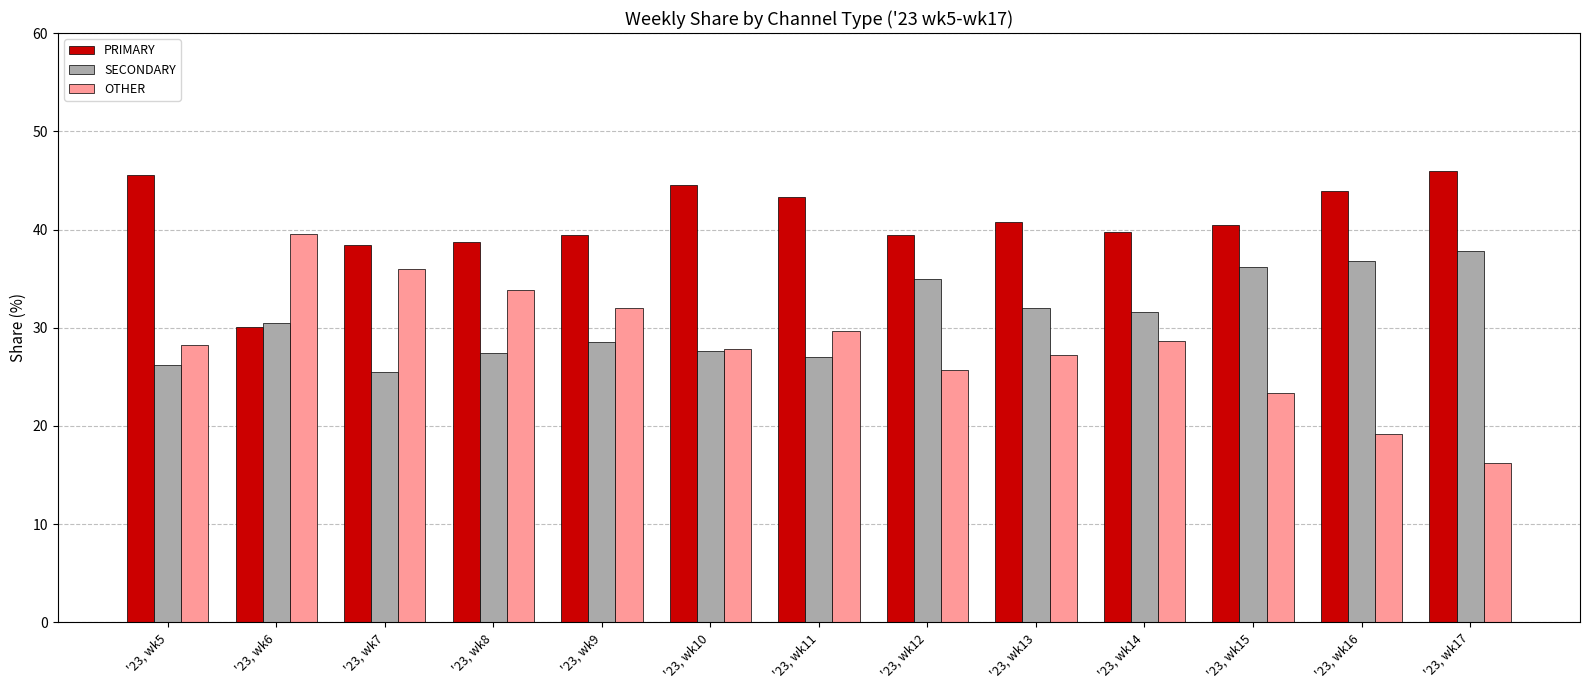

What is the maximum value for OTHER?

39.5